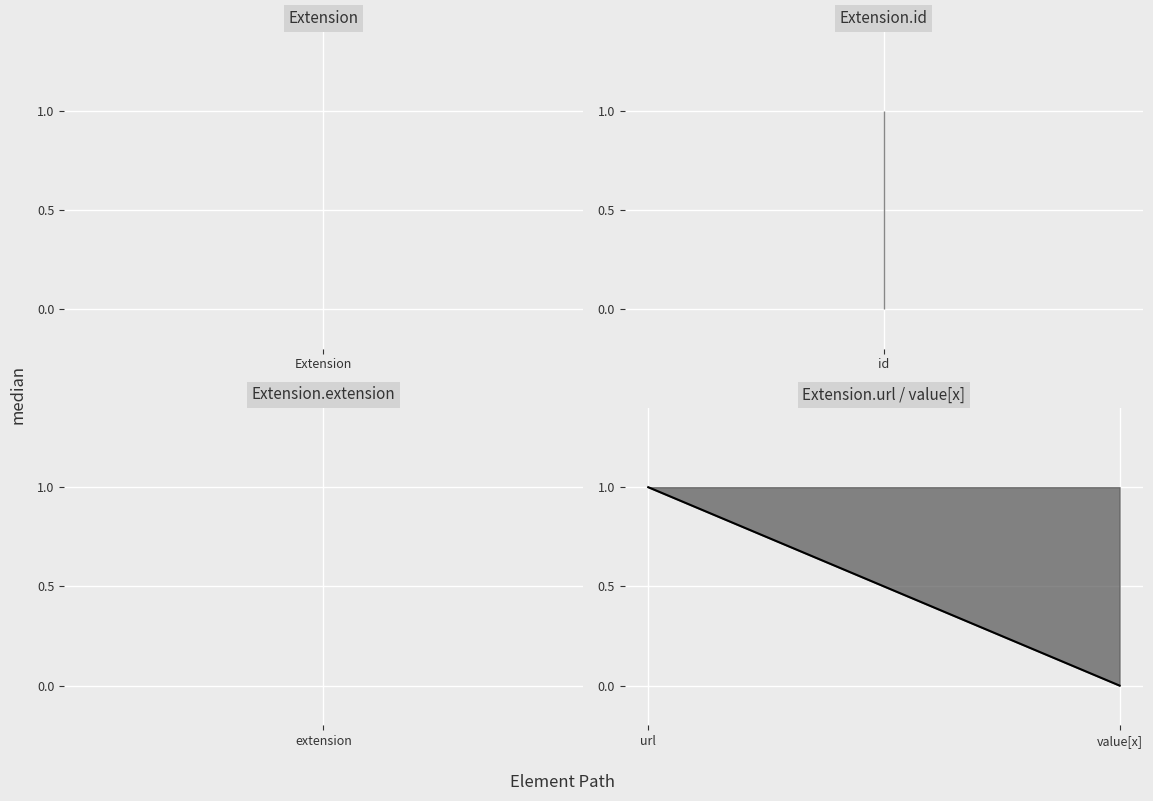

How many values are below 1?

1